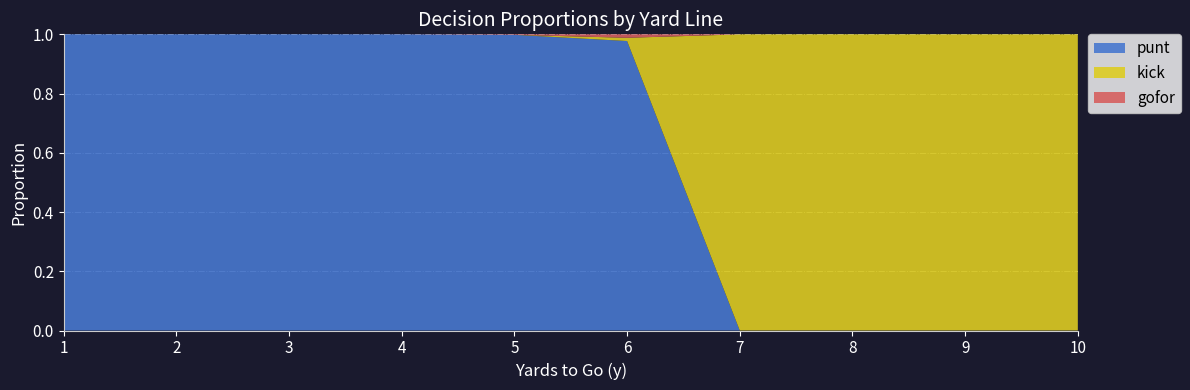

Reading left to right, what are all the values shown in this chart?

punt: 1=1.0	2=1.0	3=1.0	4=1.0	5=1.0	6=1.0	7=0.0	8=0.0	9=0.0	10=0.0
kick: 1=0.0	2=0.0	3=0.0	4=0.0	5=0.0	6=0.0	7=1.0	8=1.0	9=1.0	10=1.0
gofor: 1=0.0	2=0.0	3=0.0	4=0.0	5=0.0	6=0.0	7=0.0	8=0.0	9=0.0	10=0.0